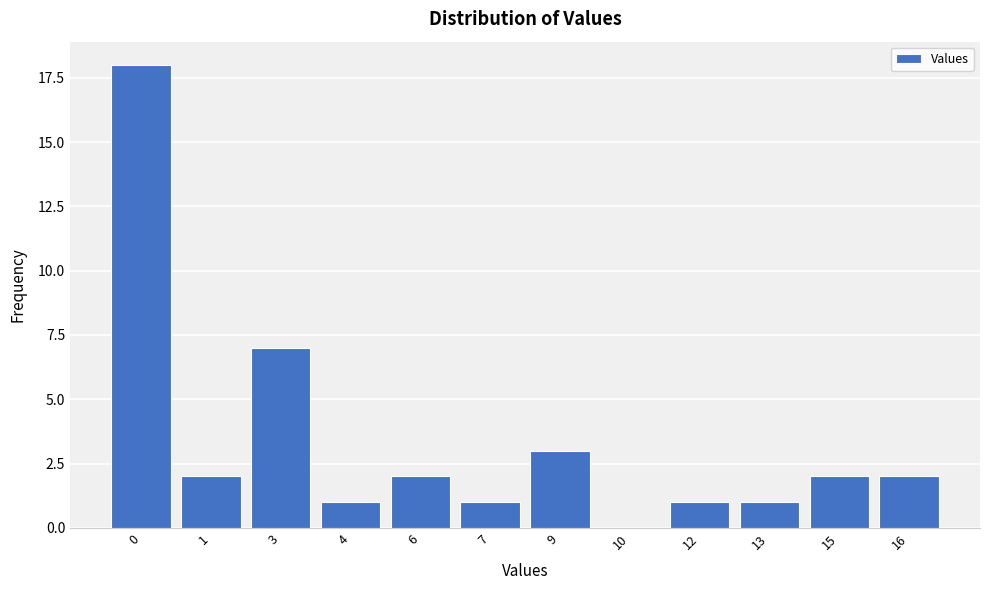

Reading left to right, extract all data points from this chart.

0=18	1=2	3=7	4=1	6=2	7=1	9=3	10=0	12=1	13=1	15=2	16=2